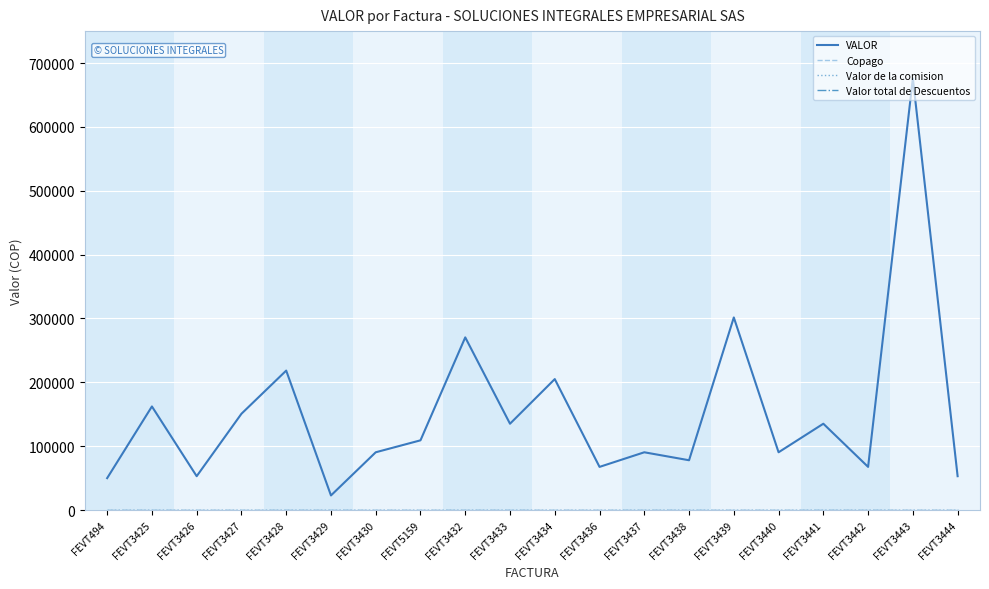

Does the chart have visible grid lines?

Yes